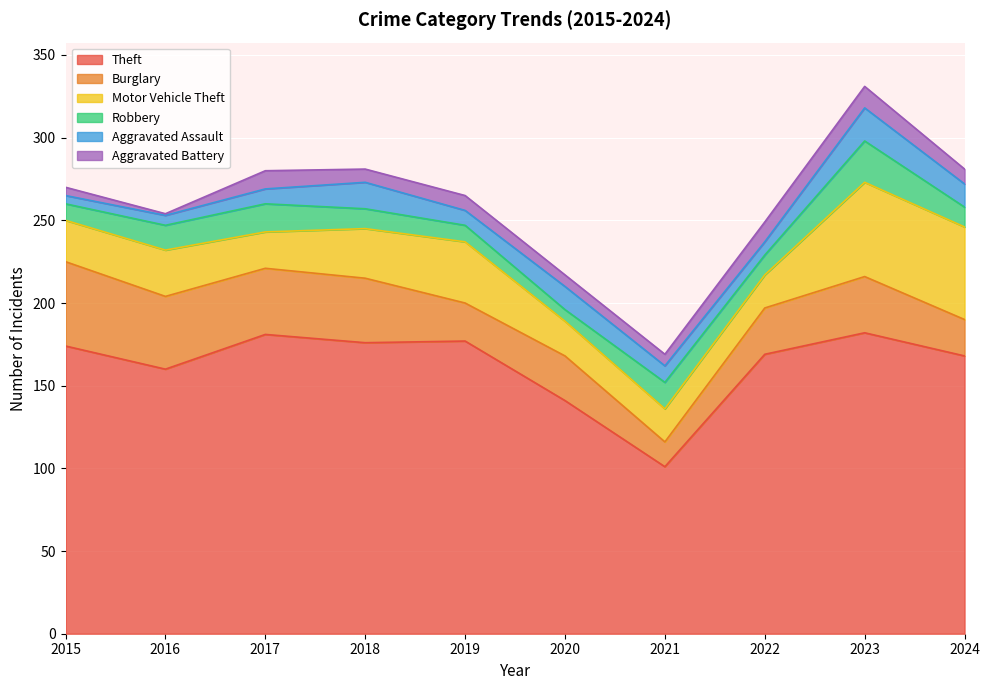

Reading left to right, list all the values displayed in this chart.

Theft: 2015=174	2016=160	2017=181	2018=176	2019=177	2020=141	2021=101	2022=169	2023=182	2024=168
Burglary: 2015=51	2016=44	2017=40	2018=39	2019=23	2020=27	2021=15	2022=28	2023=34	2024=22
Motor Vehicle Theft: 2015=25	2016=28	2017=22	2018=30	2019=37	2020=21	2021=20	2022=20	2023=57	2024=56
Robbery: 2015=10	2016=15	2017=17	2018=12	2019=10	2020=7	2021=16	2022=12	2023=25	2024=12
Aggravated Assault: 2015=5	2016=6	2017=9	2018=16	2019=9	2020=14	2021=10	2022=8	2023=20	2024=14
Aggravated Battery: 2015=5	2016=1	2017=11	2018=8	2019=9	2020=7	2021=7	2022=12	2023=13	2024=9